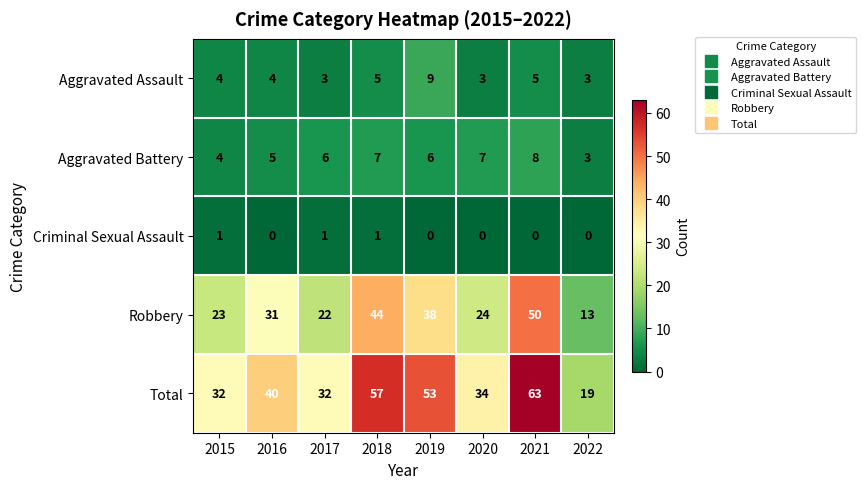

The Aggravated Battery series shows 8 at 2021. True or false?

True